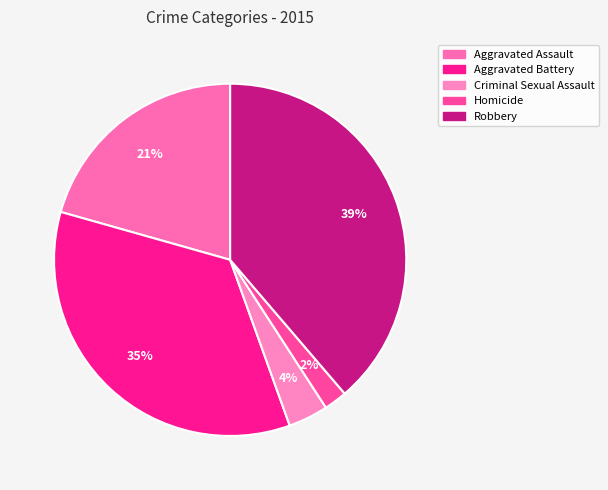

What percentage is the Homicide slice, to the nearest percent?

2%